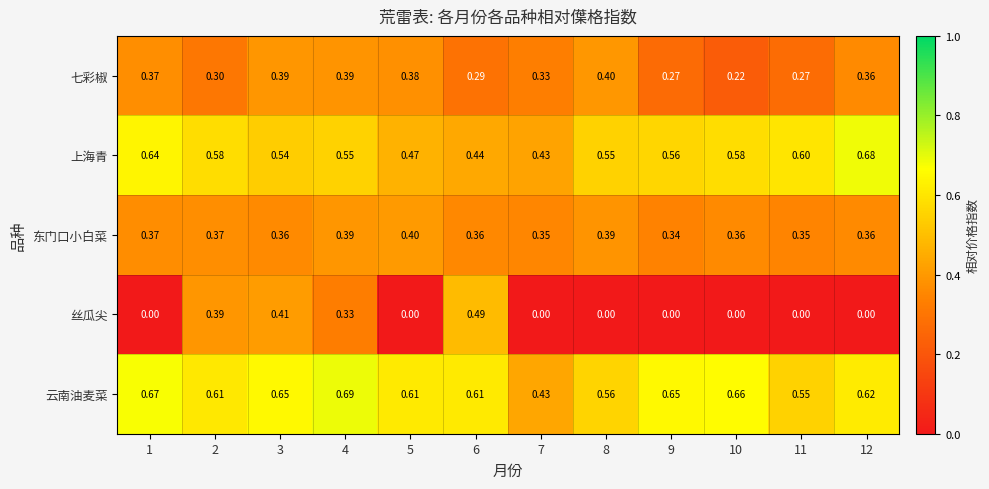

Which series has the largest range (max minus min)?

丝瓜尖